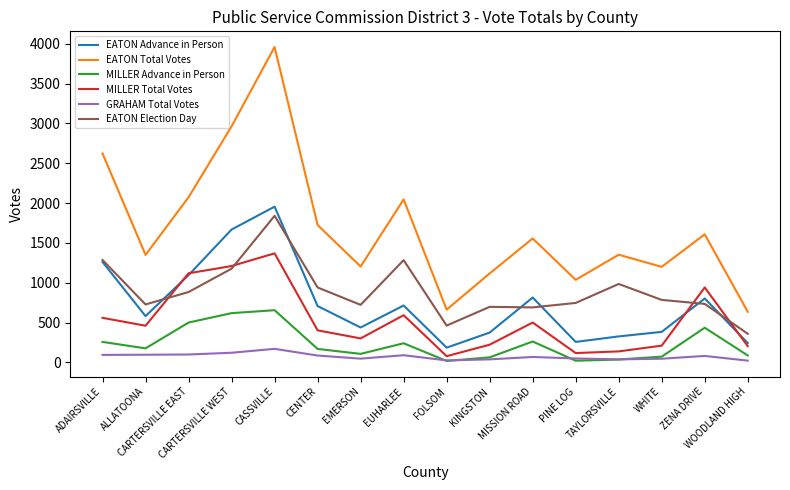

What is the difference between the highest and lowest values at CASSVILLE?

3787